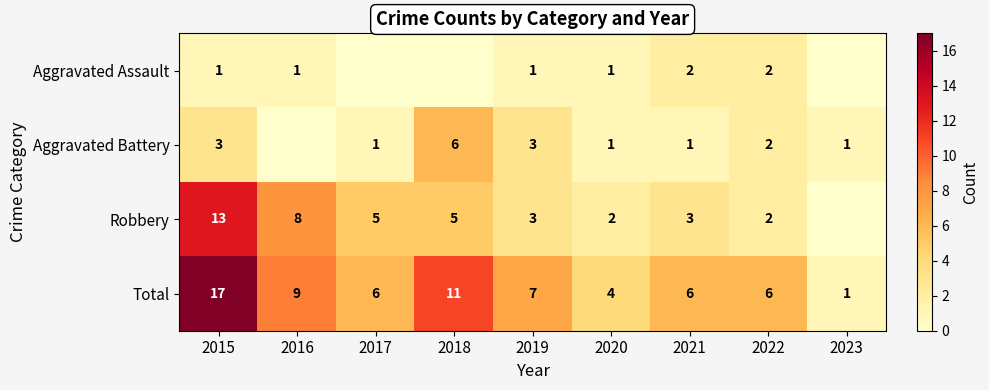

Is the value of Total at 2021 greater than the value of Robbery at 2019?

Yes